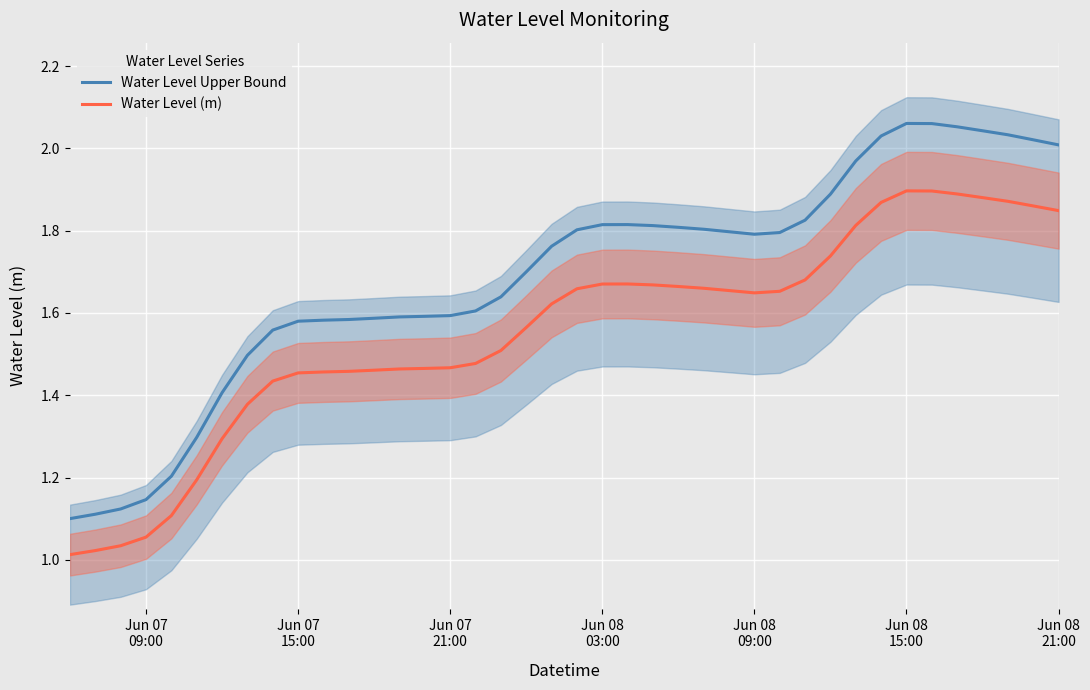

What is the value of the Water Level Upper Bound point at the 20th from the left?

1.8